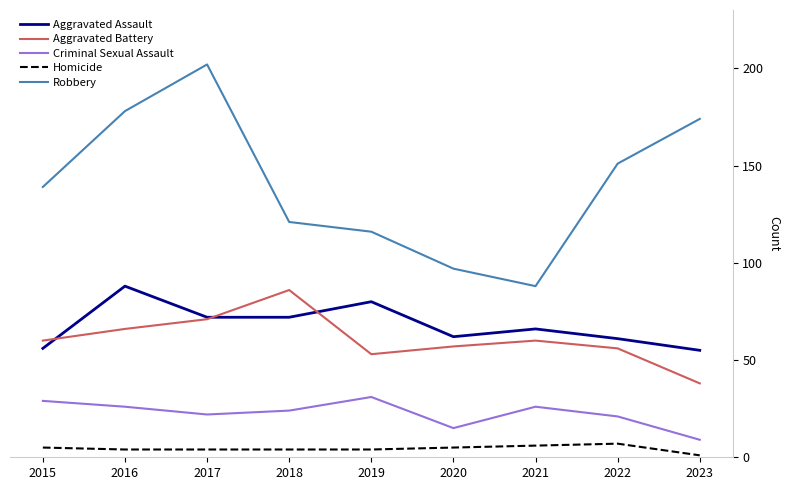

True or false: Robbery and Homicide cross at least once.

False